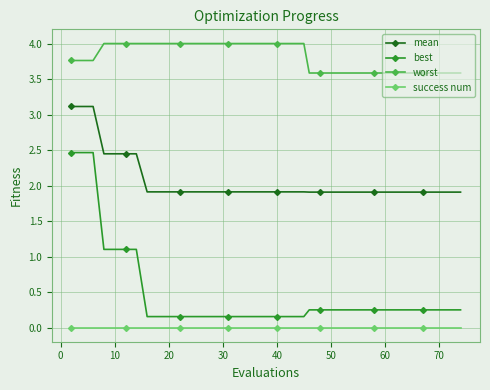

Which series has the largest range (max minus min)?

best